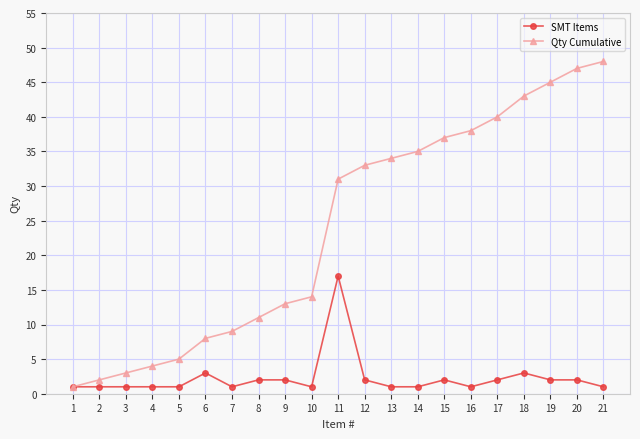

How many values in the Qty Cumulative series are below 31?

10